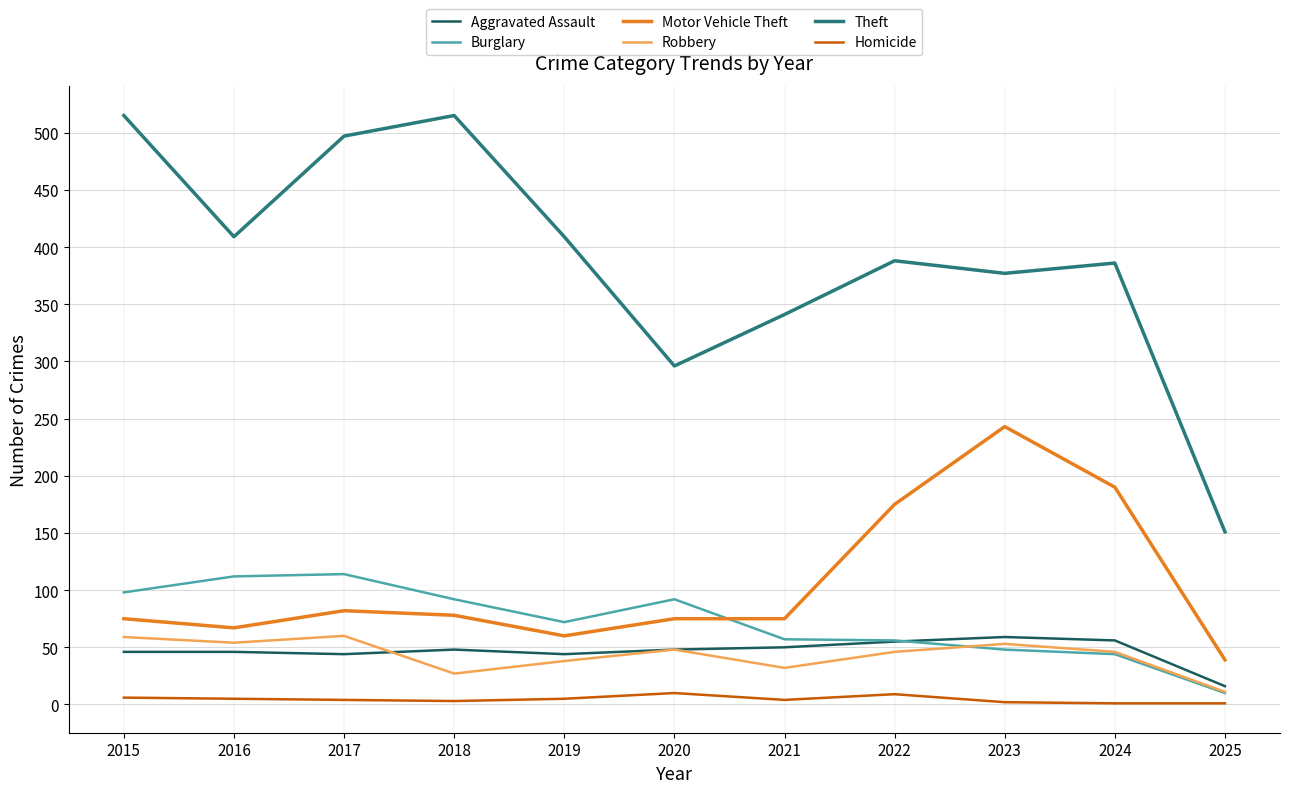

Which series has the largest total across all categories?

Theft